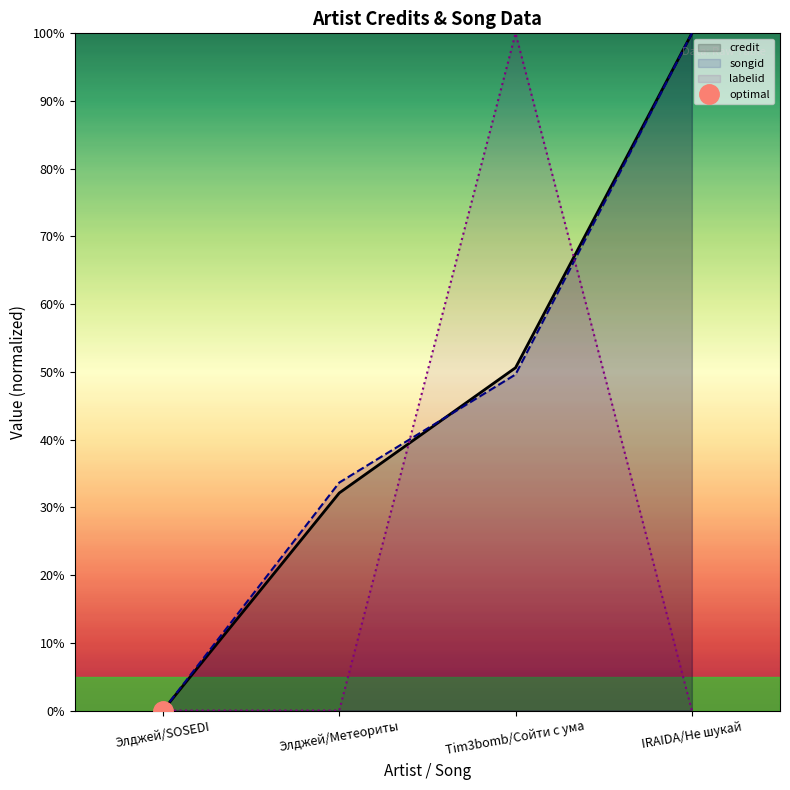

How many times do labelid and credit cross each other?

2